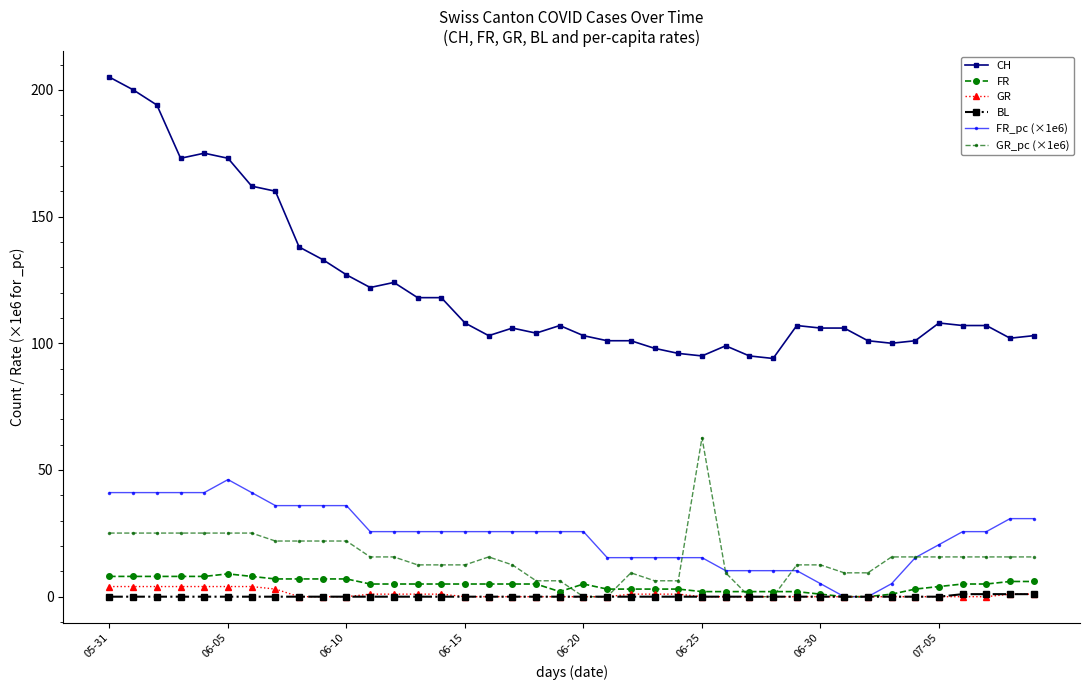

Which series has the largest range (max minus min)?

CH